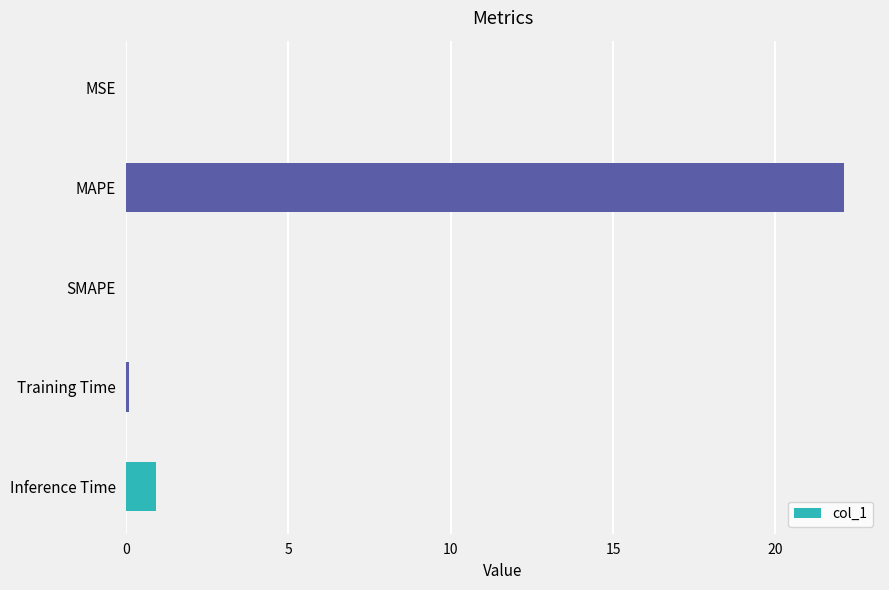

What is the sum of all values?

23.1